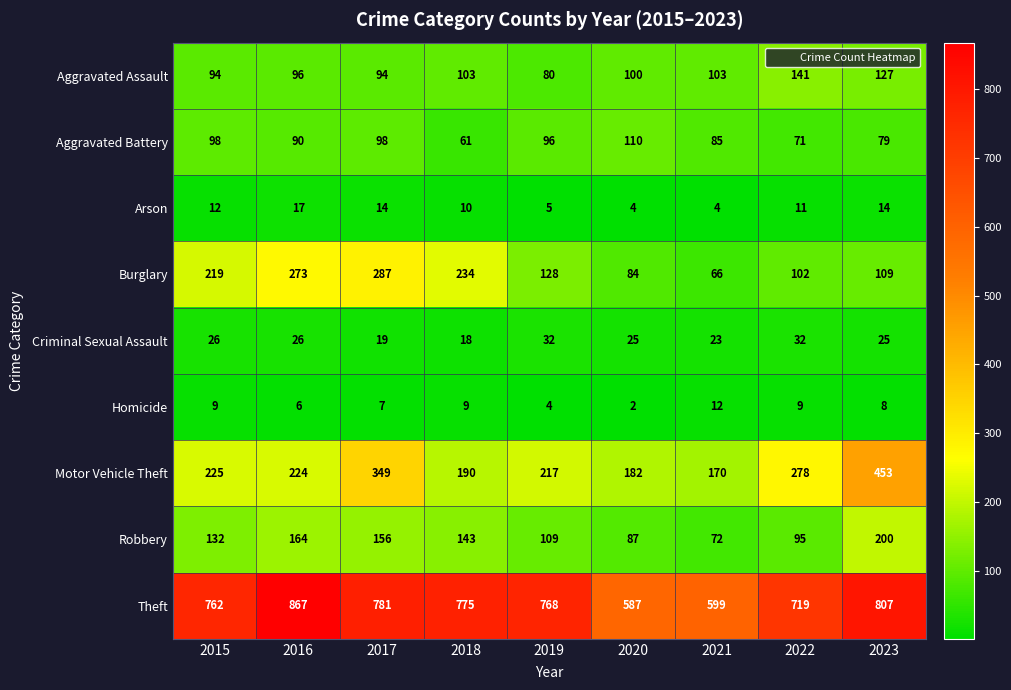

At which category is the sum across all series the highest?

2023